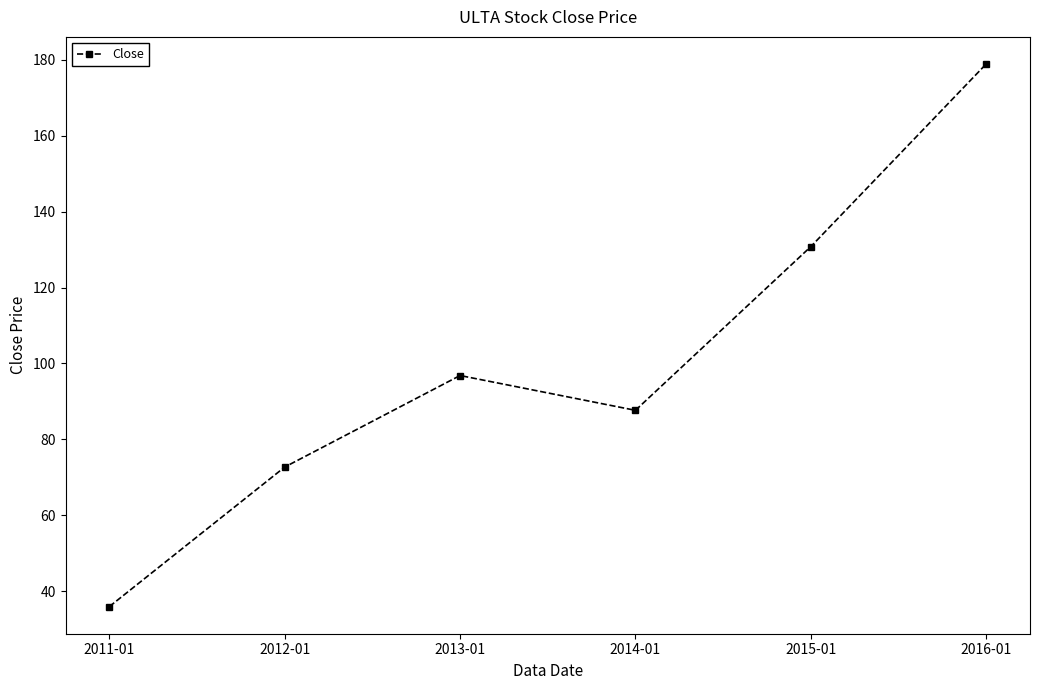

List the labels in order of value, largest first.

2016-01, 2015-01, 2013-01, 2014-01, 2012-01, 2011-01